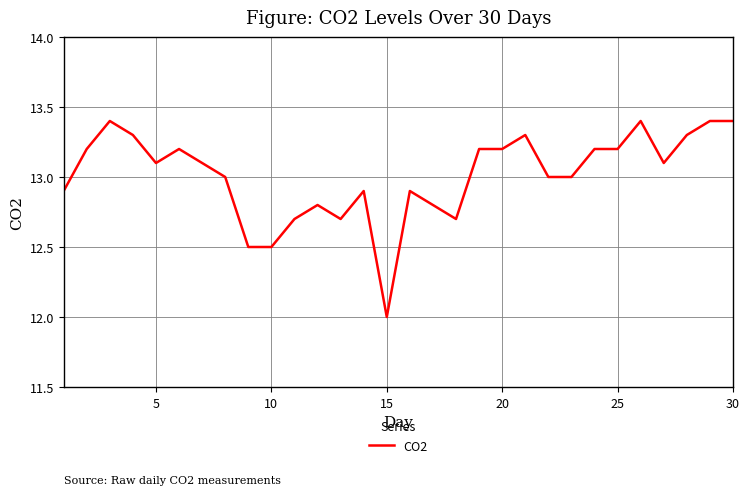

What is the difference between the maximum and minimum values?

1.4